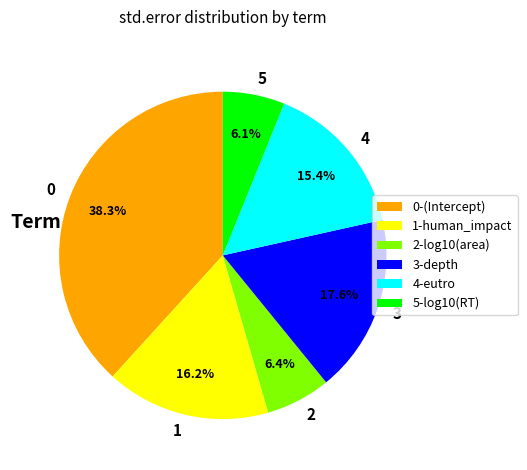

Between 5 and 4, which is larger?

4